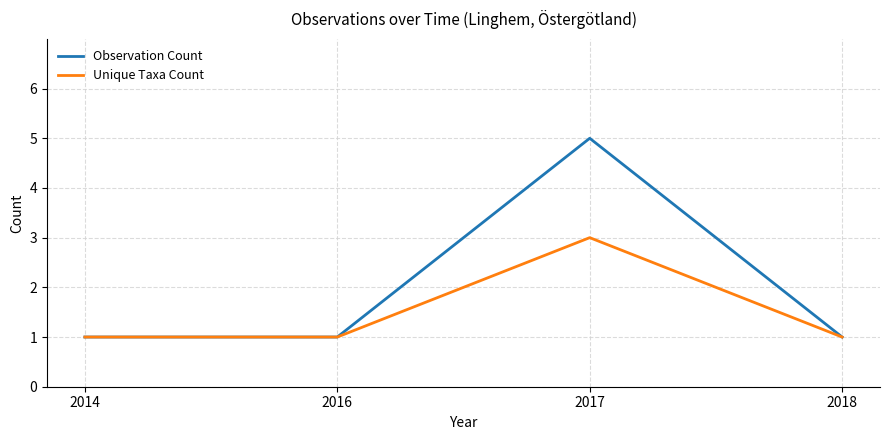

List the series in order of their peak value, highest first.

Observation Count, Unique Taxa Count